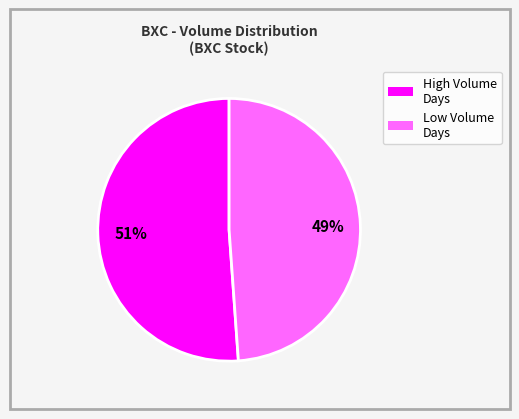

How many slices are in this pie chart?

2